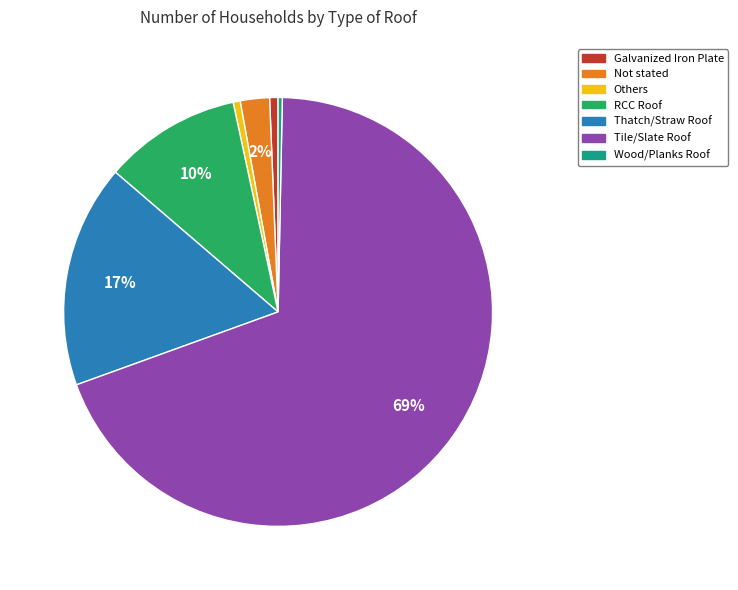

What is the majority slice?

Tile/Slate Roof